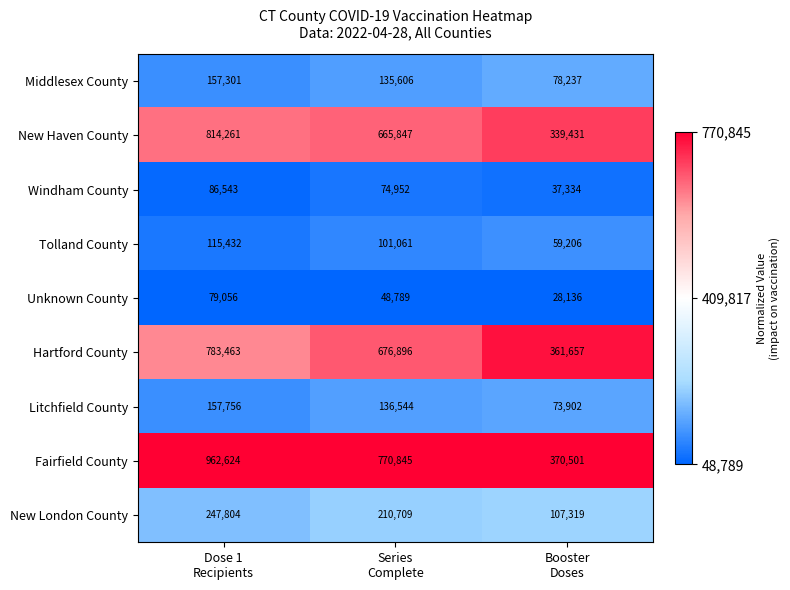

Which category has the highest value across all series?

Dose 1
Recipients